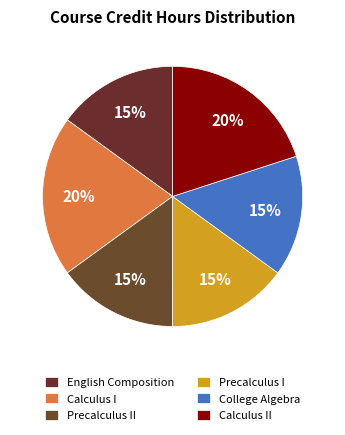

Count the number of slices in the pie.

6